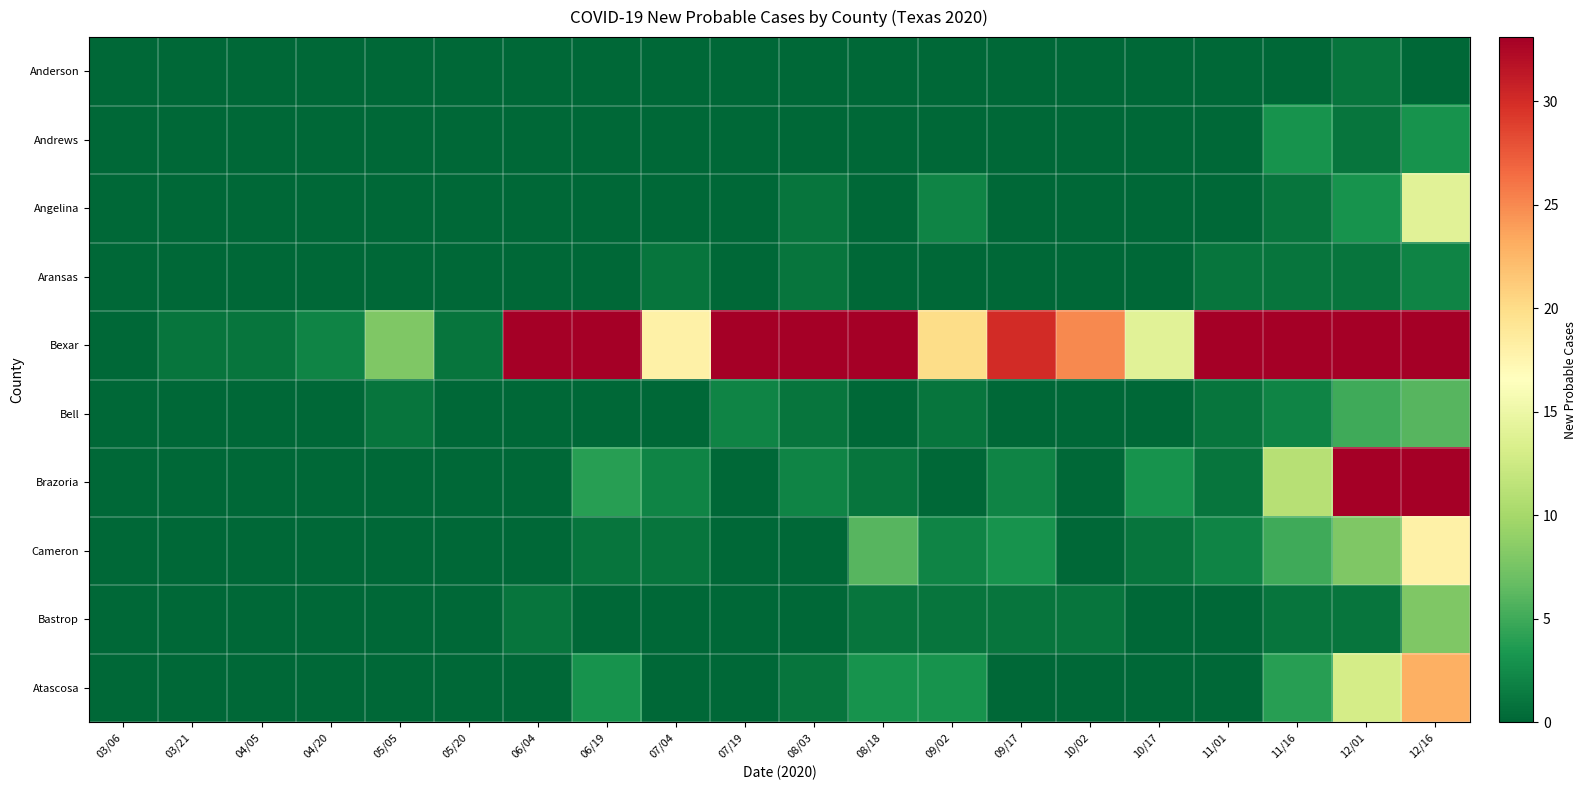

How many series are shown in this chart?

10